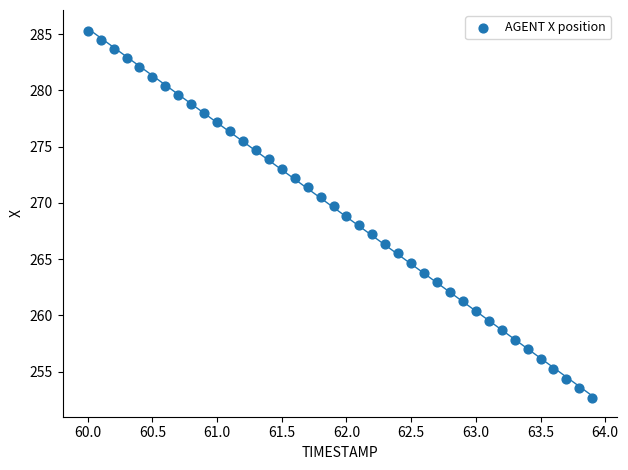

What is the range of X values (max minus min)?

3.9